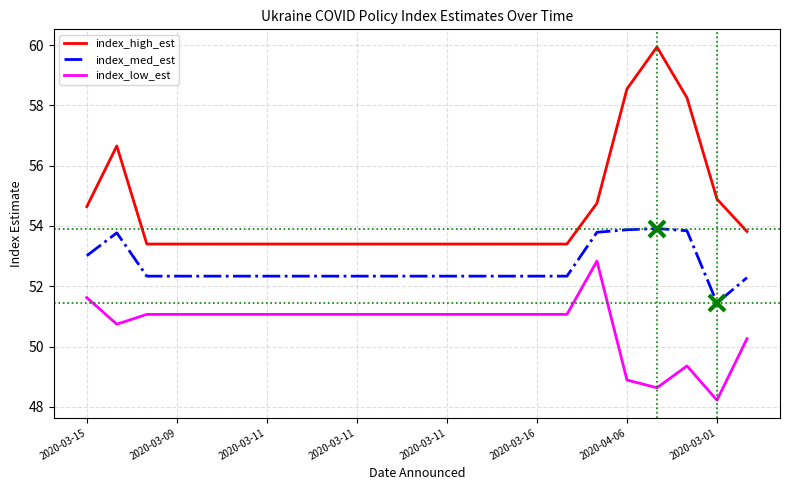

What are all the series names shown in the legend?

index_high_est, index_med_est, index_low_est